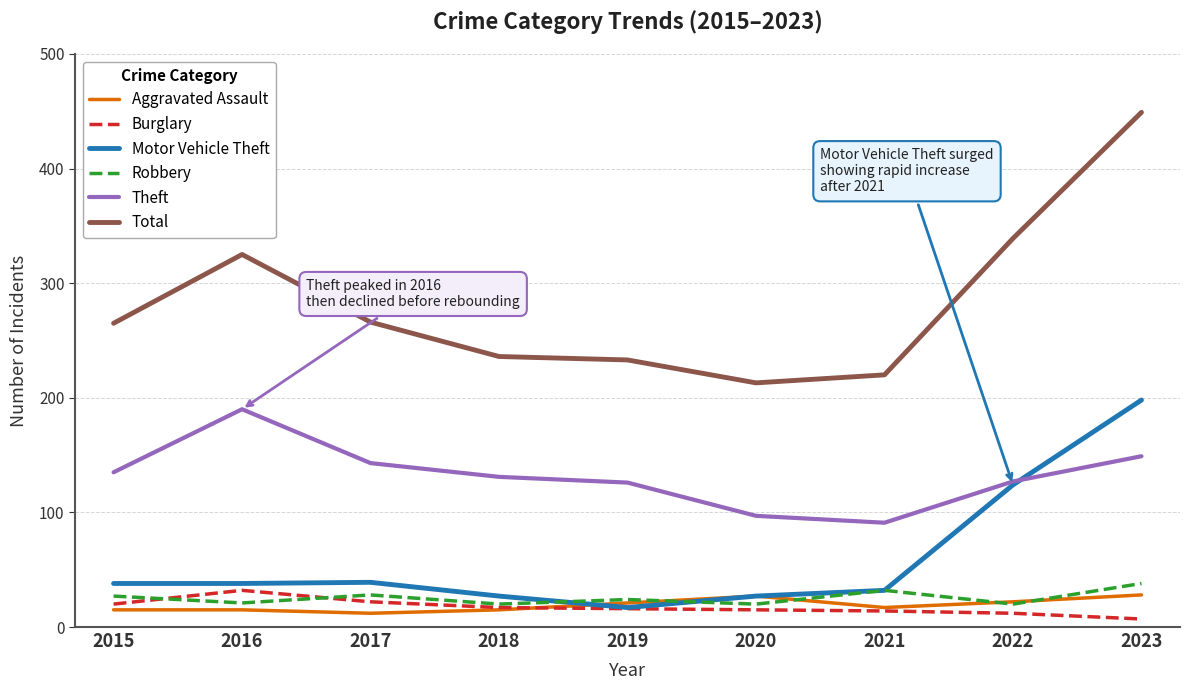

Where is Motor Vehicle Theft nearest to the value 107?

2022